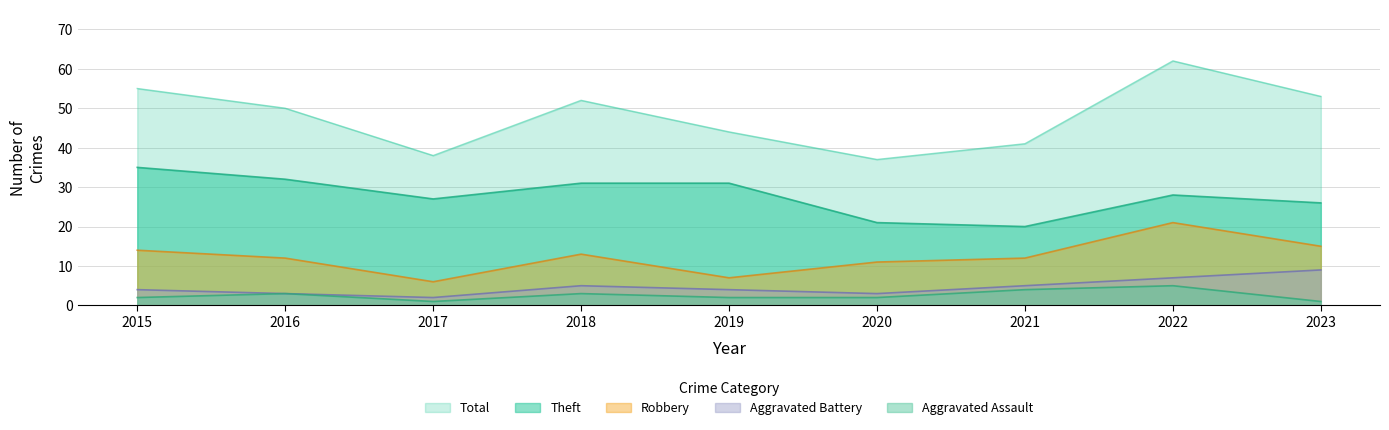

At which category does Robbery reach its first local valley?

2017